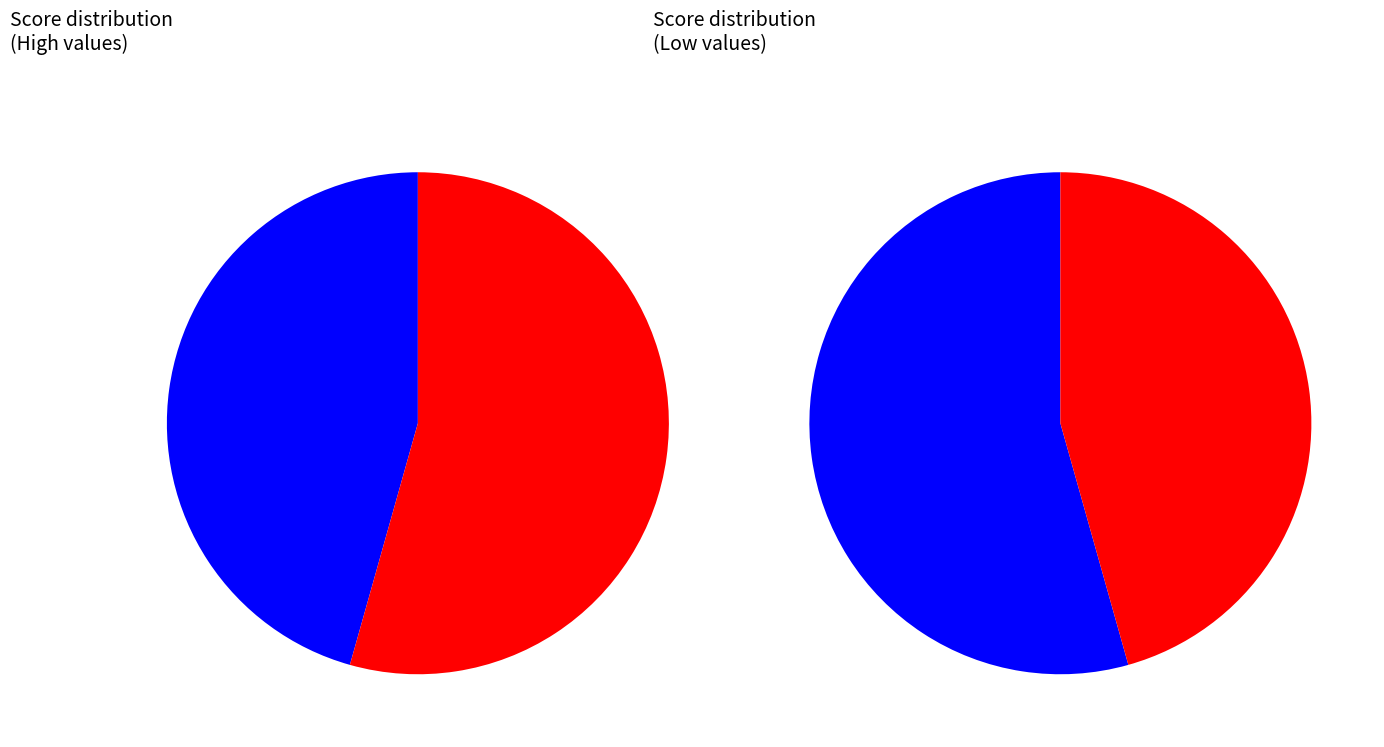

Is ZJ_WZ_bin_184_1 the majority of the pie?

No